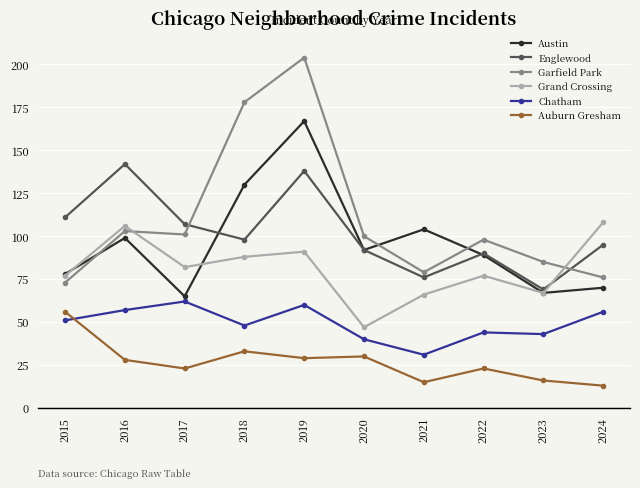

Which series has the widest spread of values?

Garfield Park